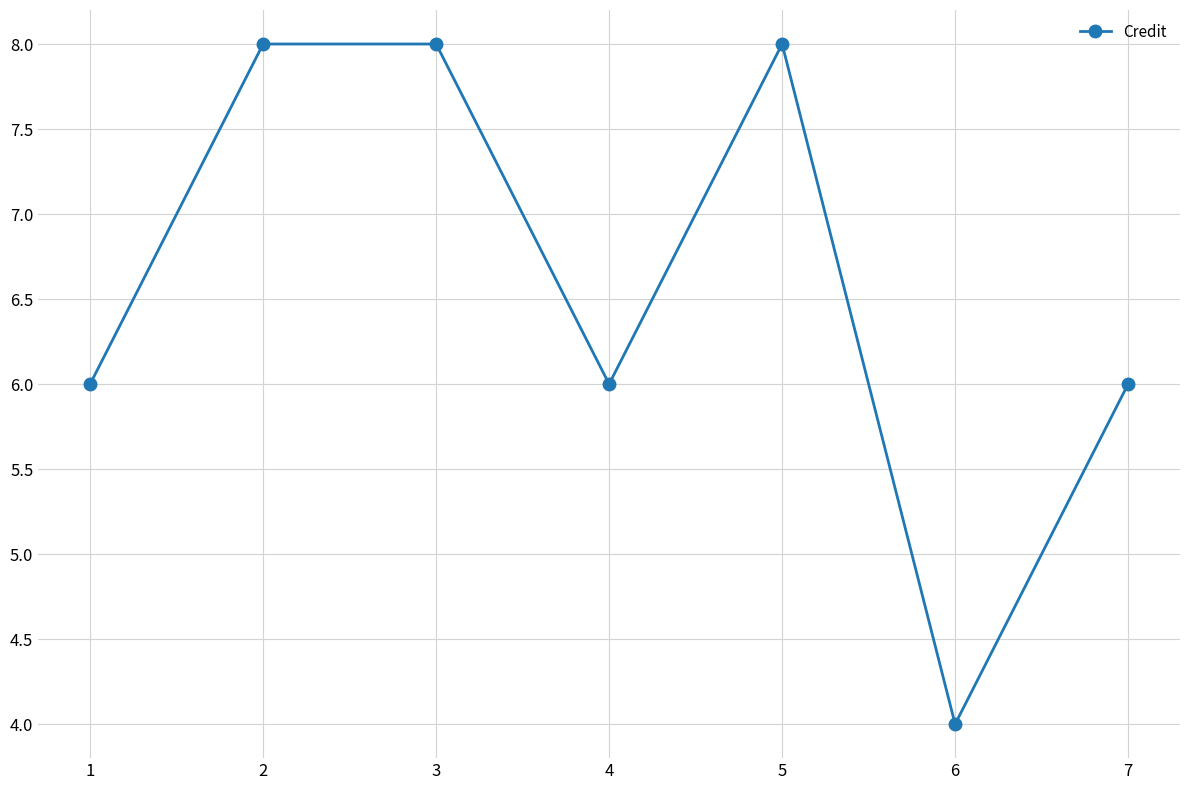

At which category does the data reach its first local valley?

4